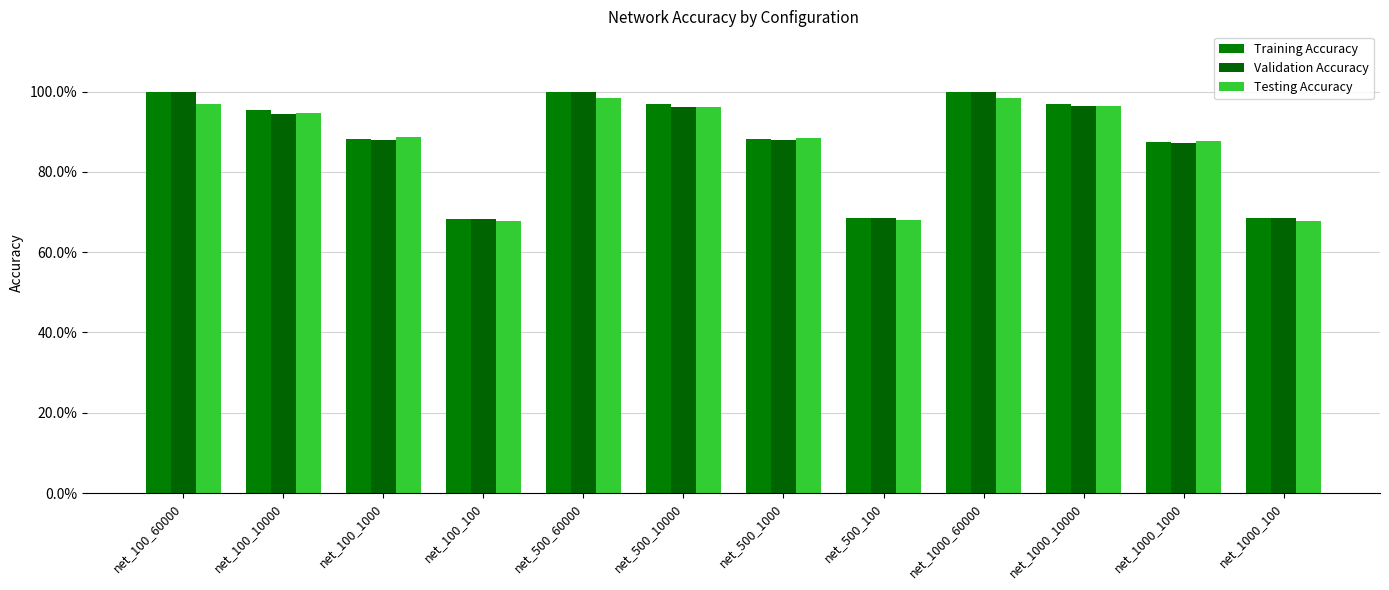

Between net_100_1000 and net_100_100, which series saw the biggest shift?

Testing Accuracy